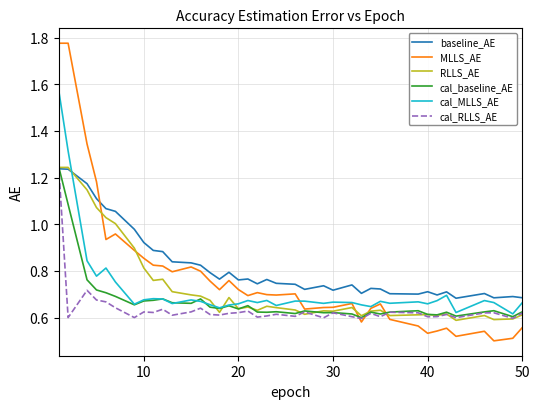

Which series has the widest spread of values?

MLLS_AE